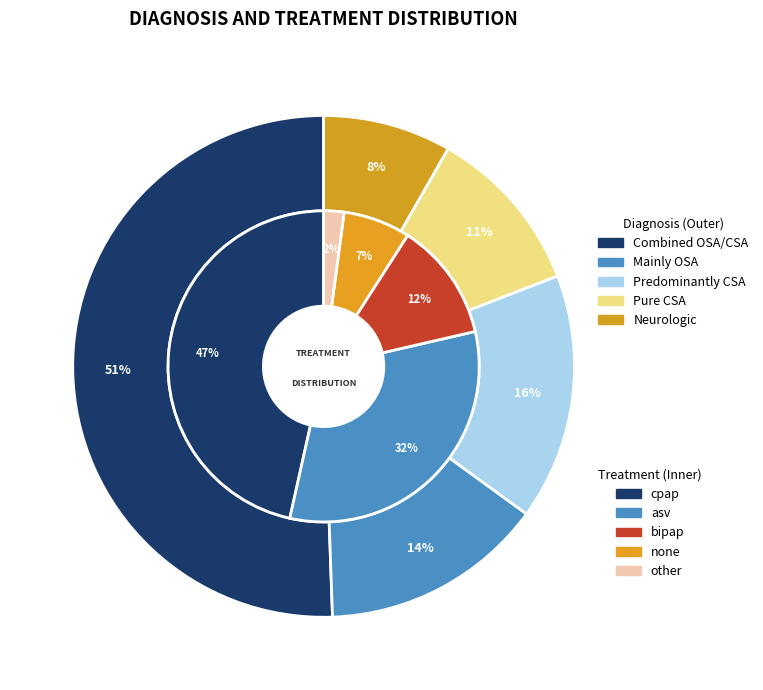

To the nearest percent, what portion does Combined OSA/CSA represent?

51%